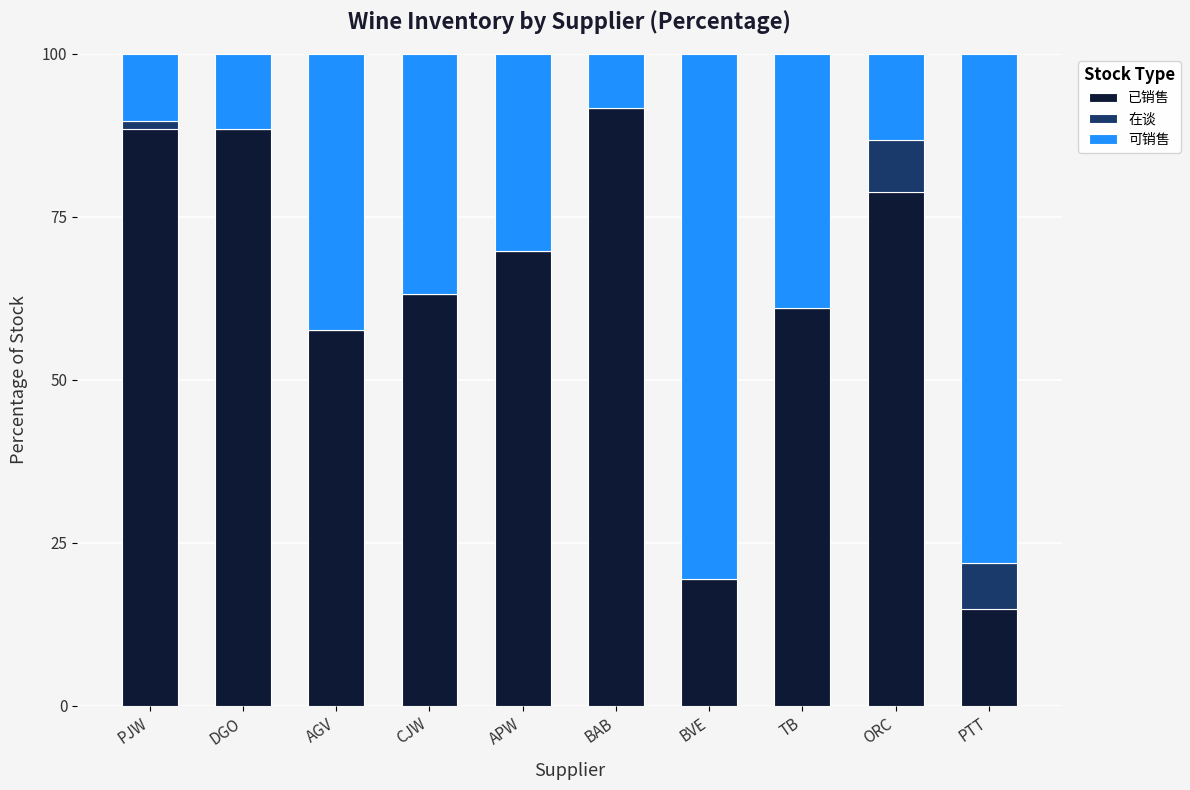

The 已销售 series shows 78.8 at ORC. True or false?

True